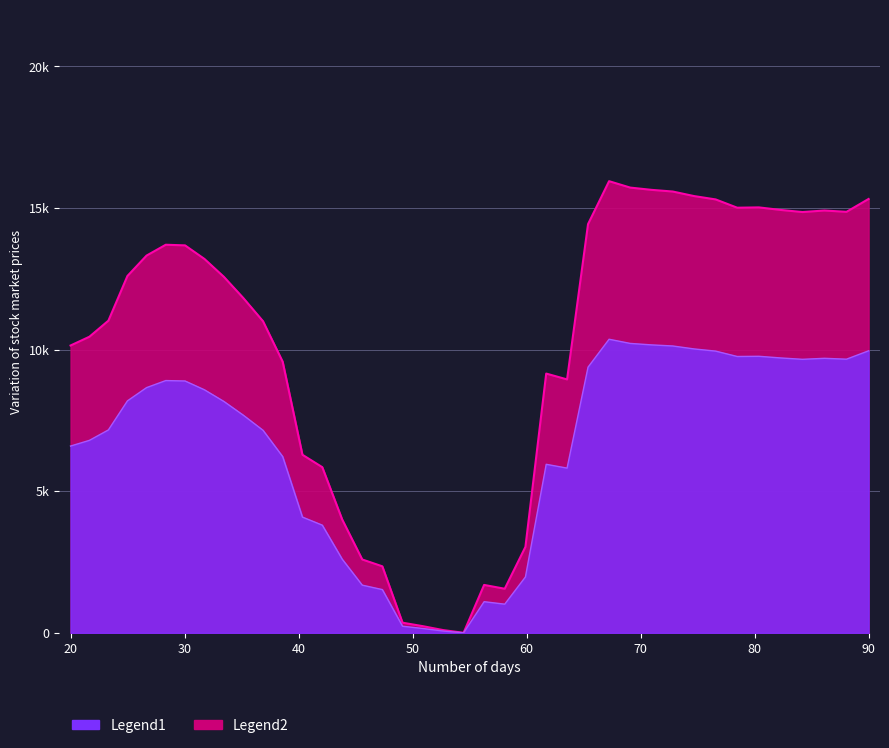

What is the maximum value shown in the chart?

15948.3